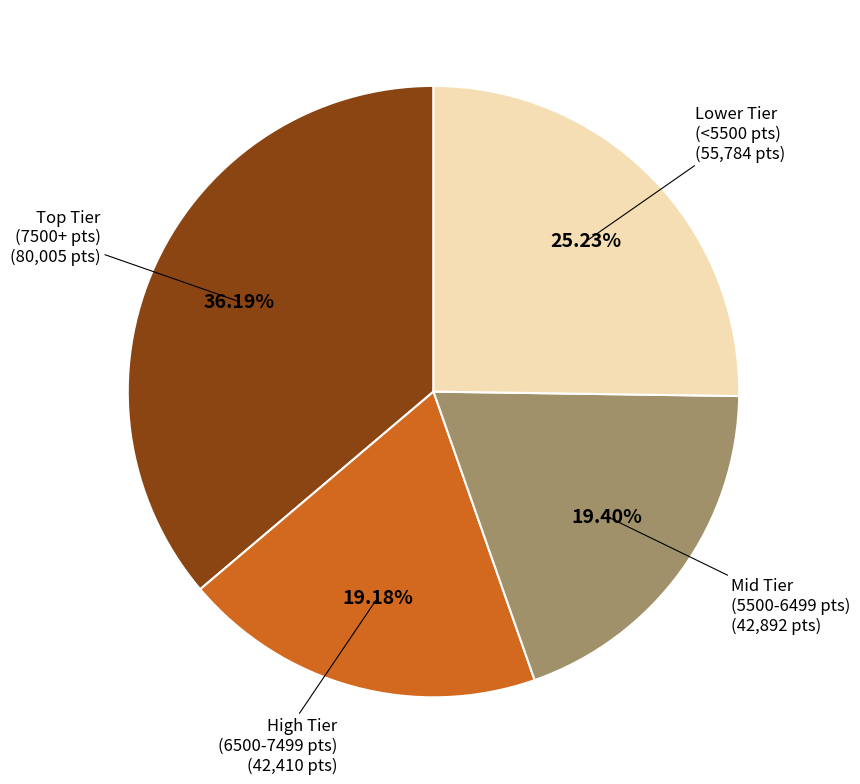

Count the number of slices in the pie.

4